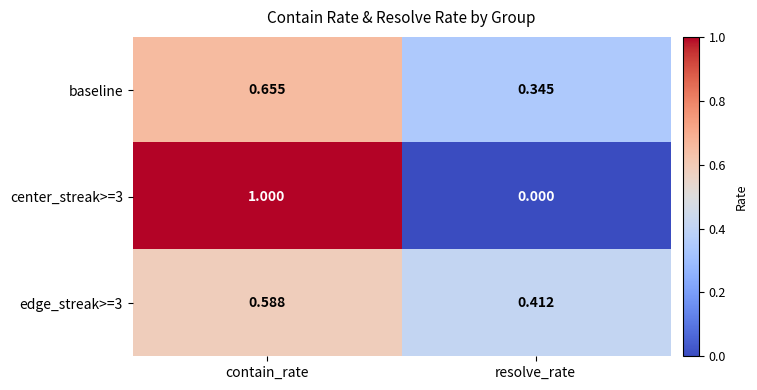

Rank the categories by center_streak>=3 value from highest to lowest.

contain_rate, resolve_rate